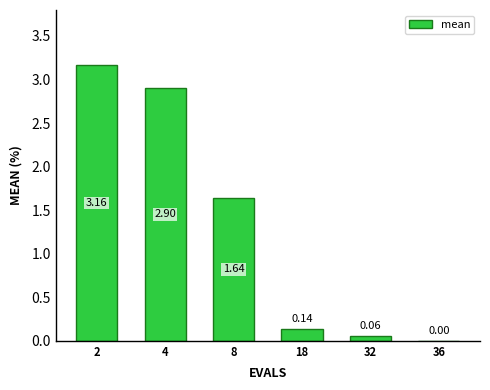

What is the change in value from 2 to 32?

-3.1